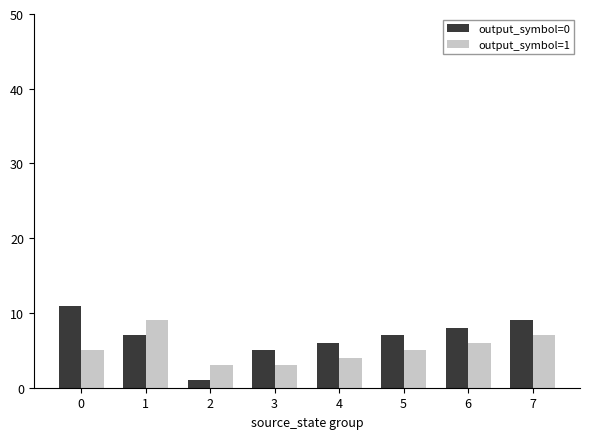

What is the approximate value of output_symbol=1 at 0?

5